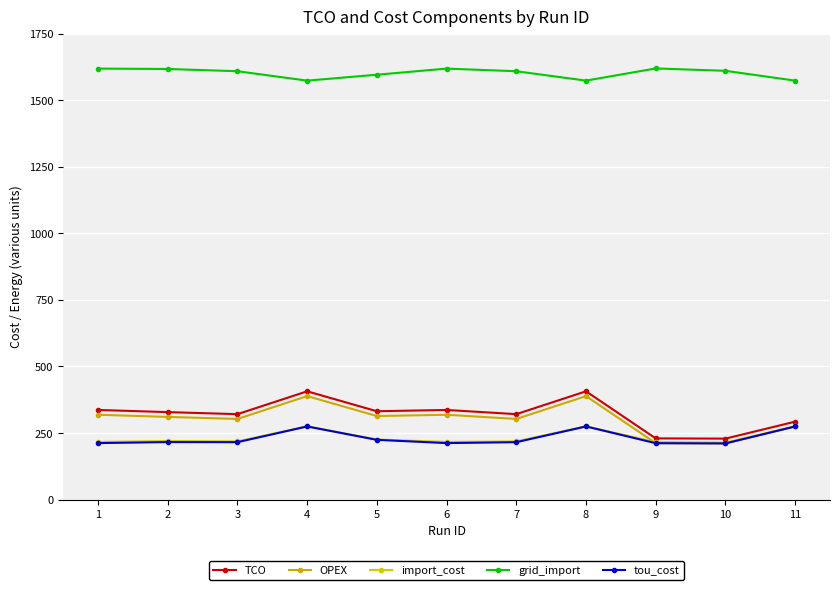

How many interior local peaks does the OPEX series have?

3